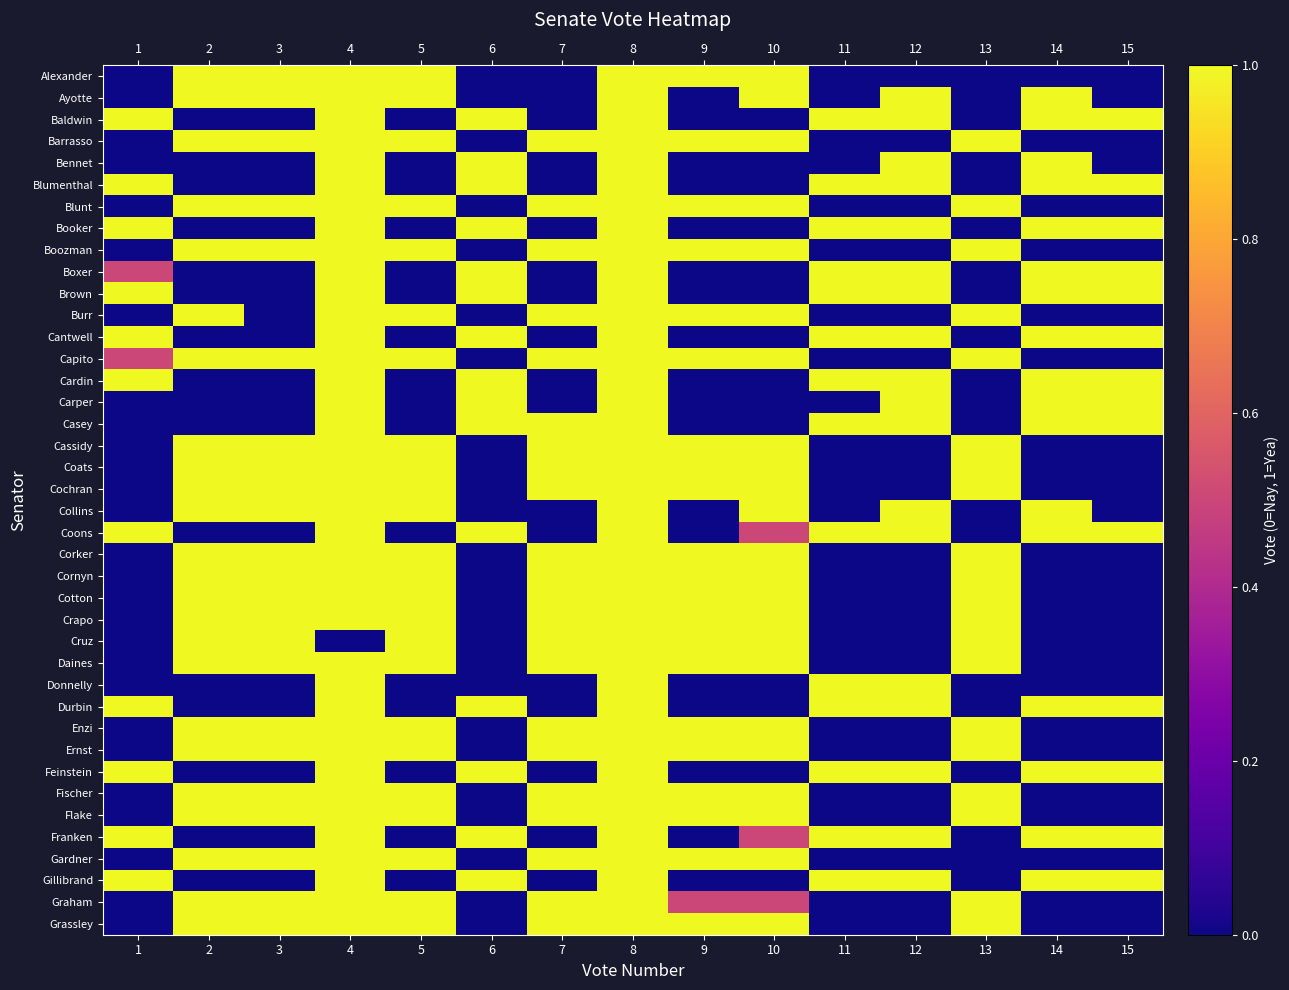

Which has a higher value, 12 or 6?

12